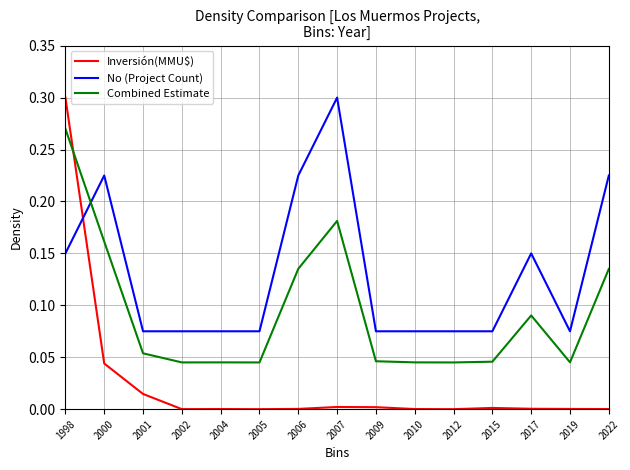

Between which two adjacent categories do Inversión(MMU$) and Combined Estimate first intersect?

1998 and 2000